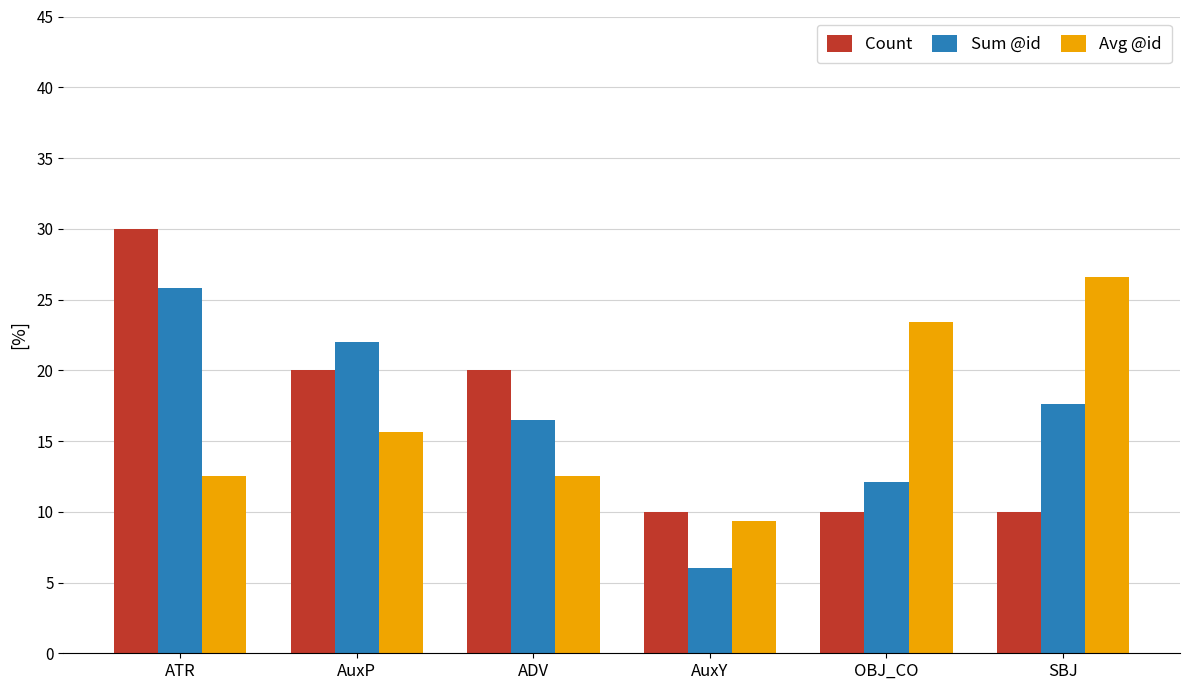

Which series has the largest range (max minus min)?

Count